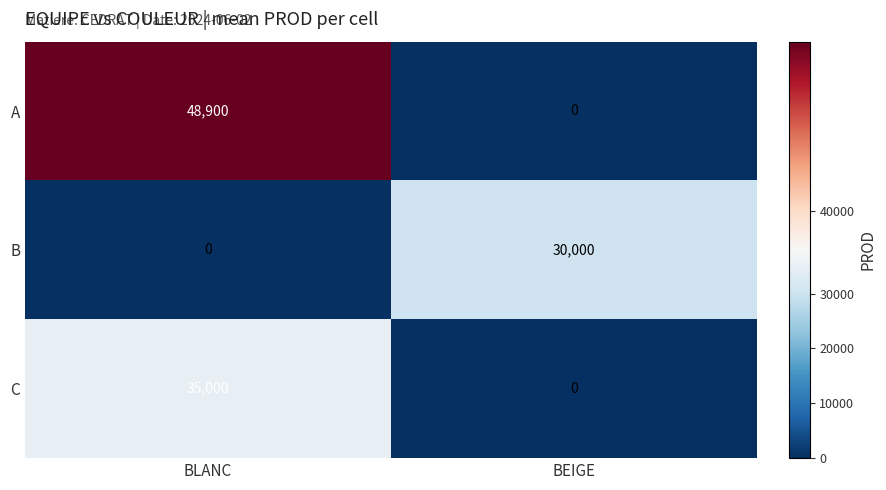

Where is B nearest to the value 15000?

BLANC